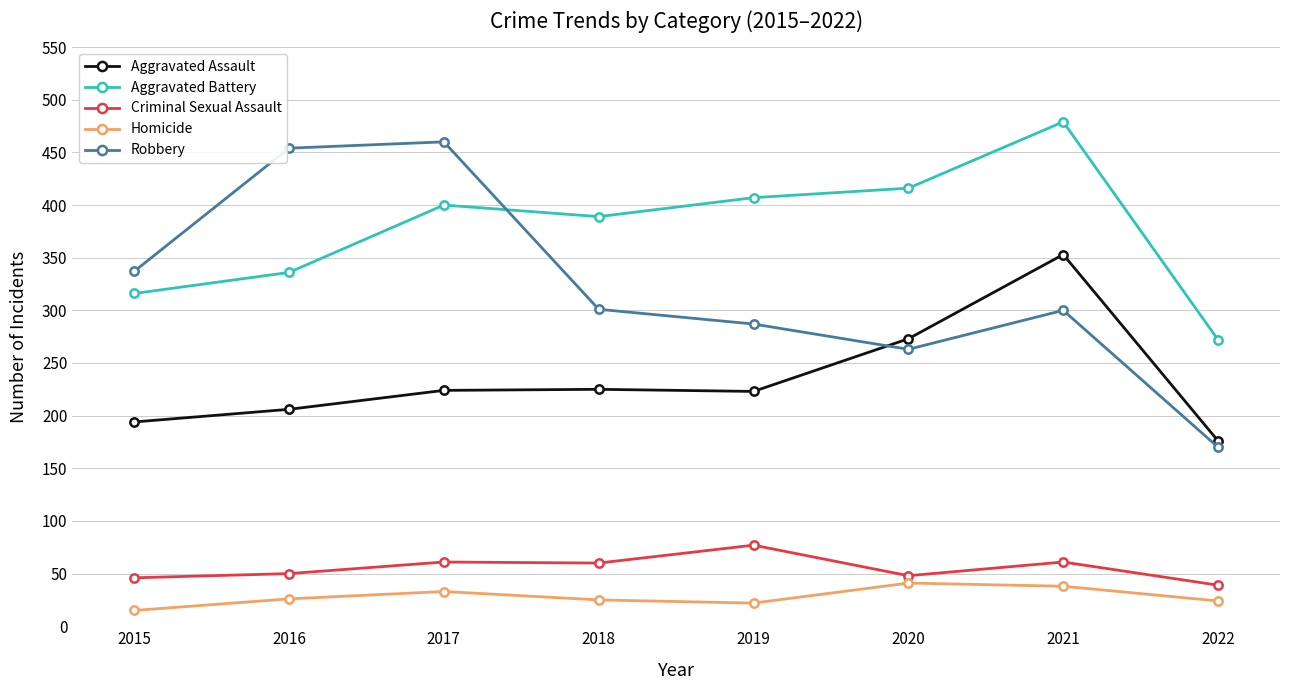

True or false: Robbery has a value of 460 at 2017.

True